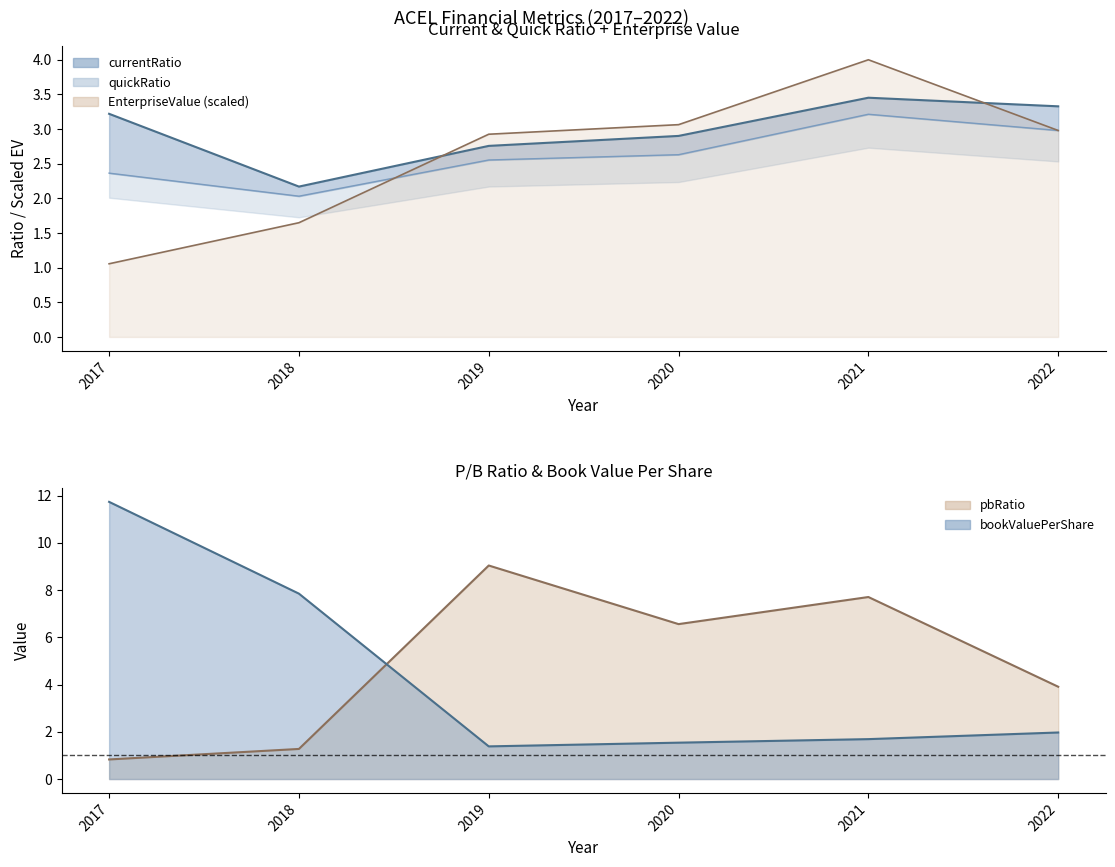

How many categories are shown in the chart?

6